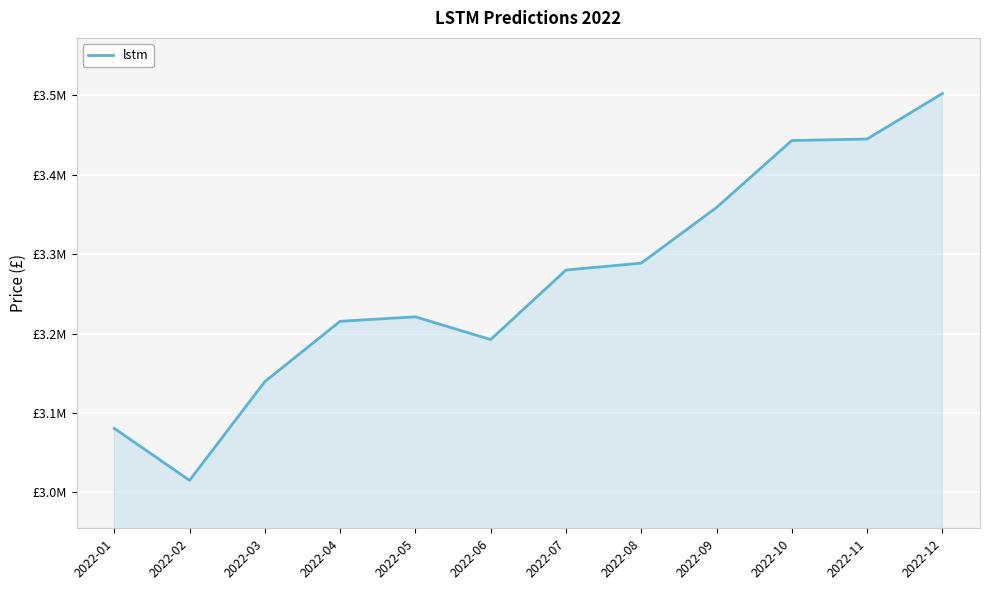

What is the difference between the values at 2022-10 and 2022-06?

250487.2